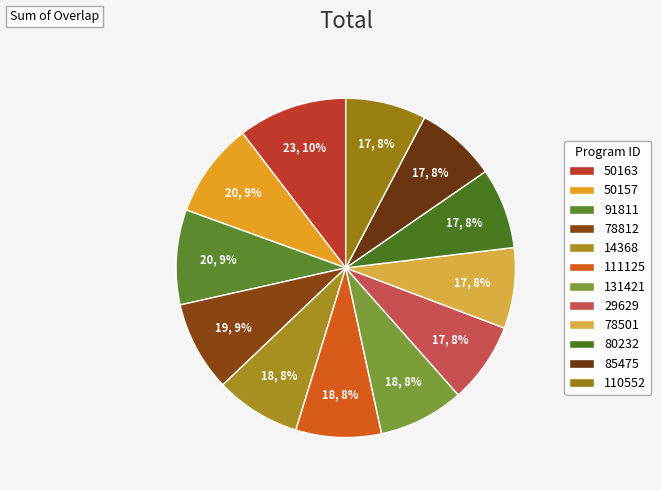

Does any single category account for the majority?

No